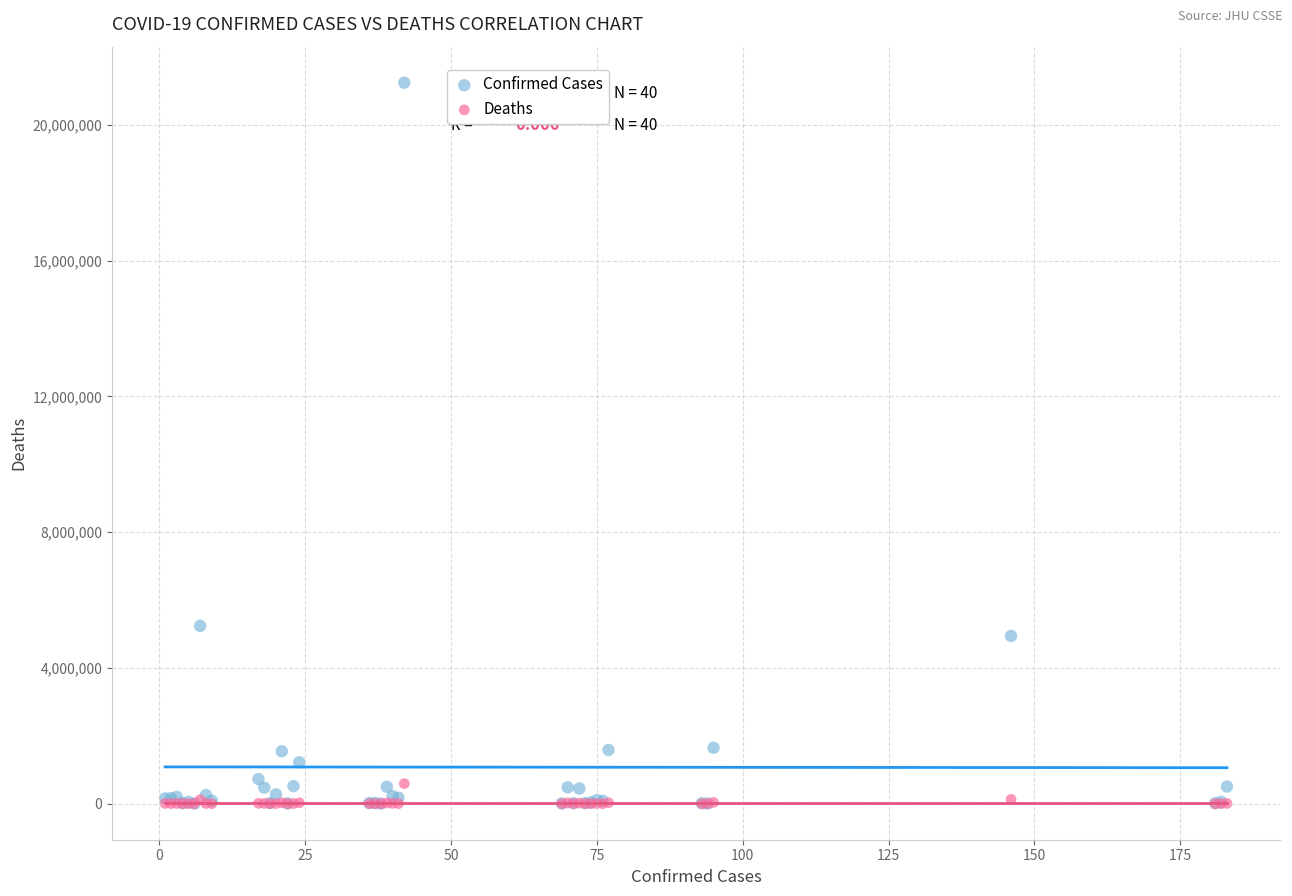

In the Confirmed Cases series, what Y value is closest to 10621190?

5239232